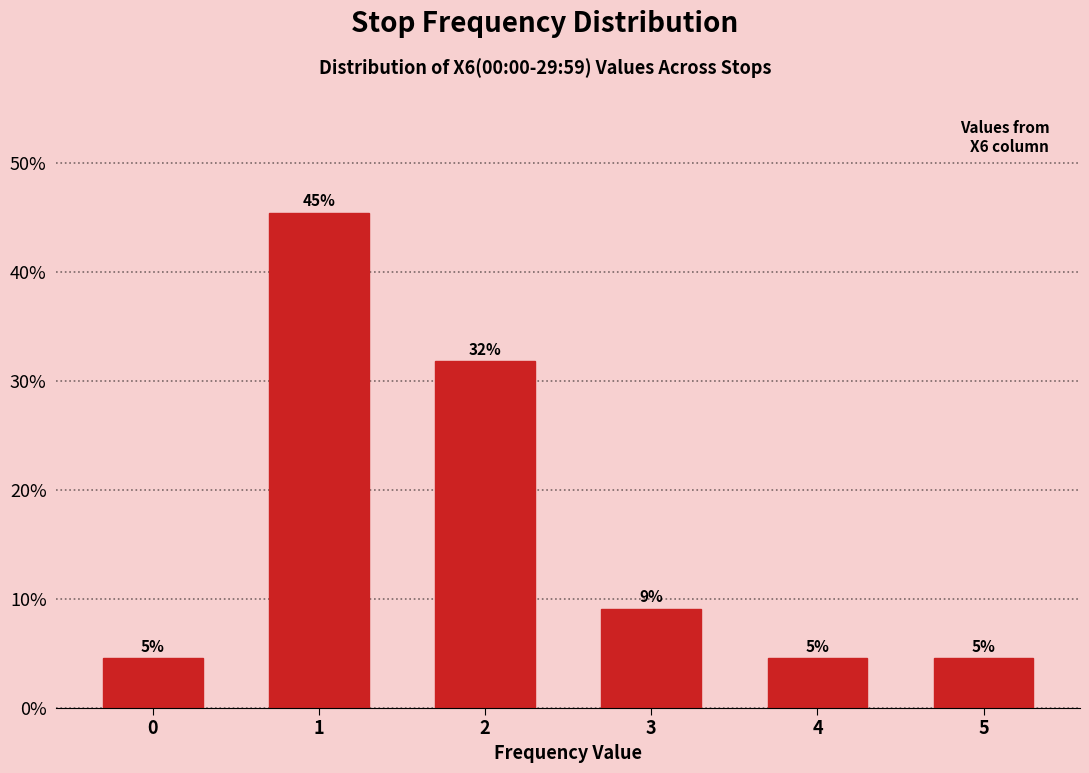

Are the bars horizontal?

No